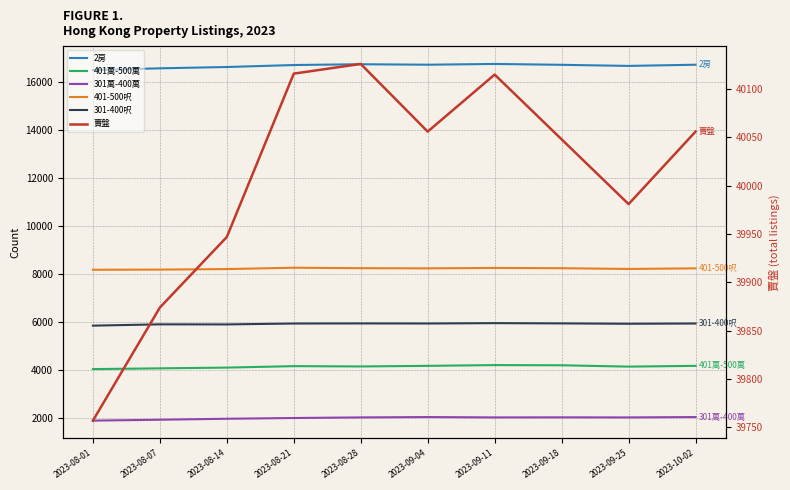

Count the number of data series in this chart.

6